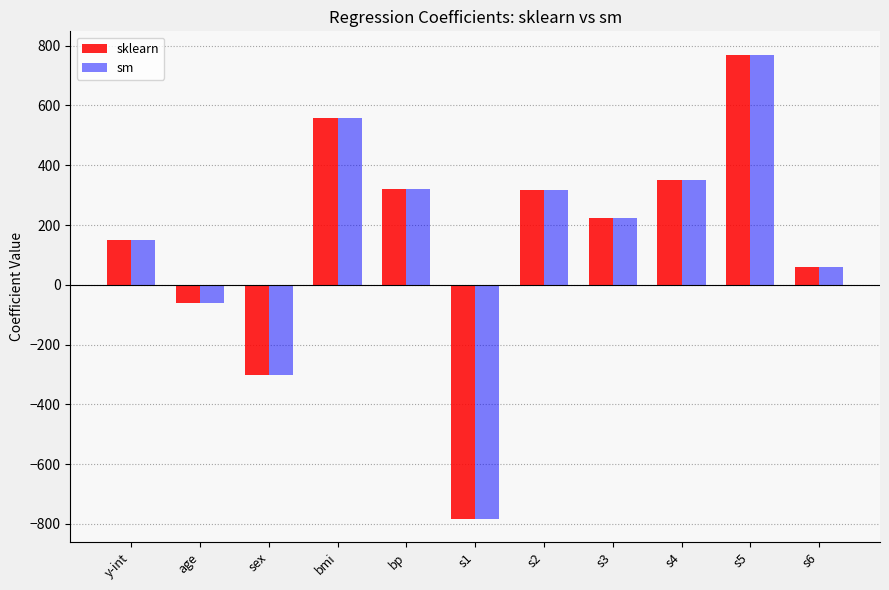

How many bars are there in total?

22